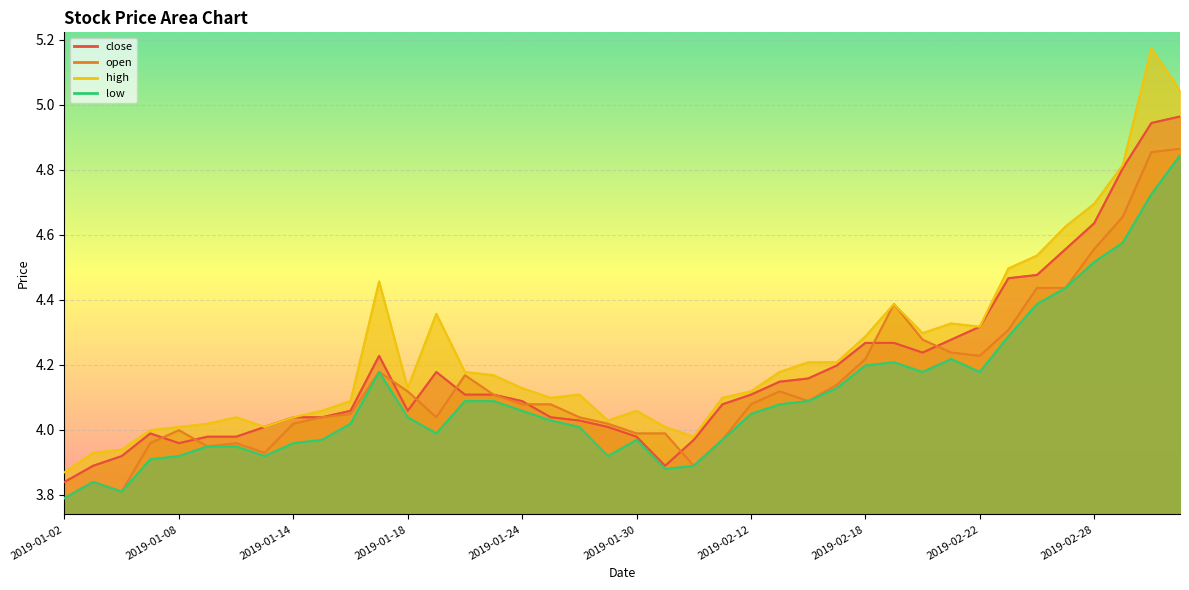

Where is the first local maximum for high?

2019-01-10